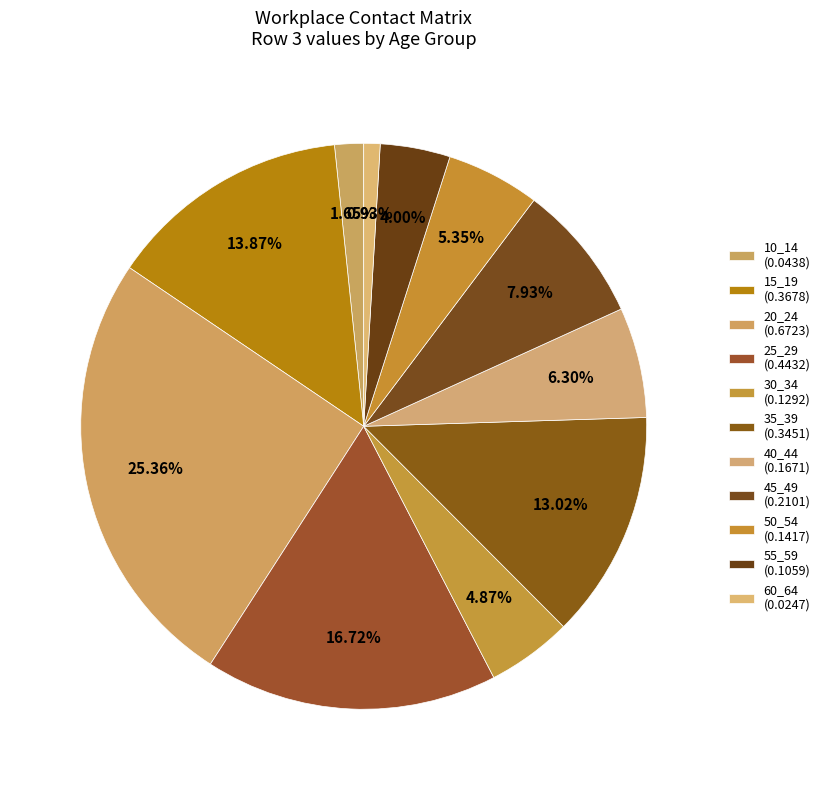

To the nearest percent, what portion does 20_24 represent?

25%